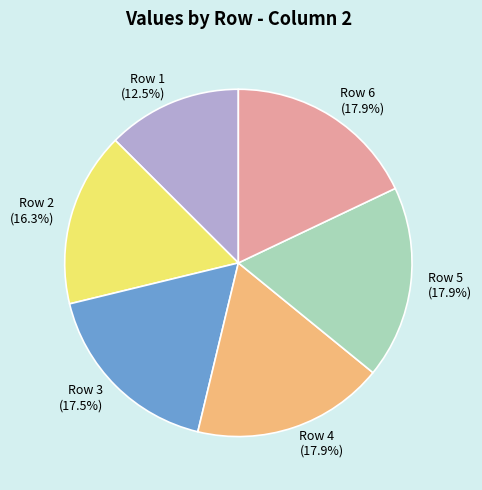

How many segments does this pie chart have?

6